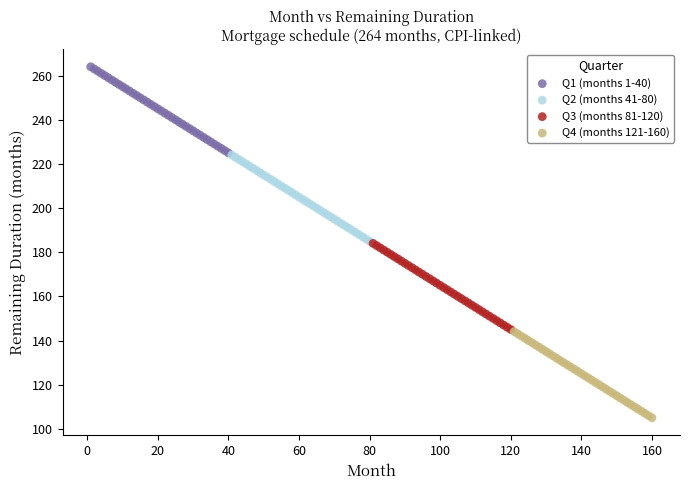

Which series reaches the minimum Y coordinate?

Q4 (months 121-160)